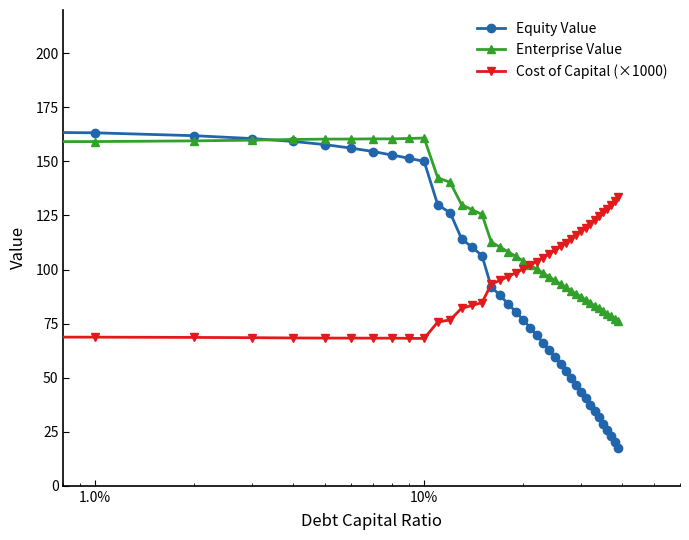

Which series has the largest total across all categories?

Enterprise Value